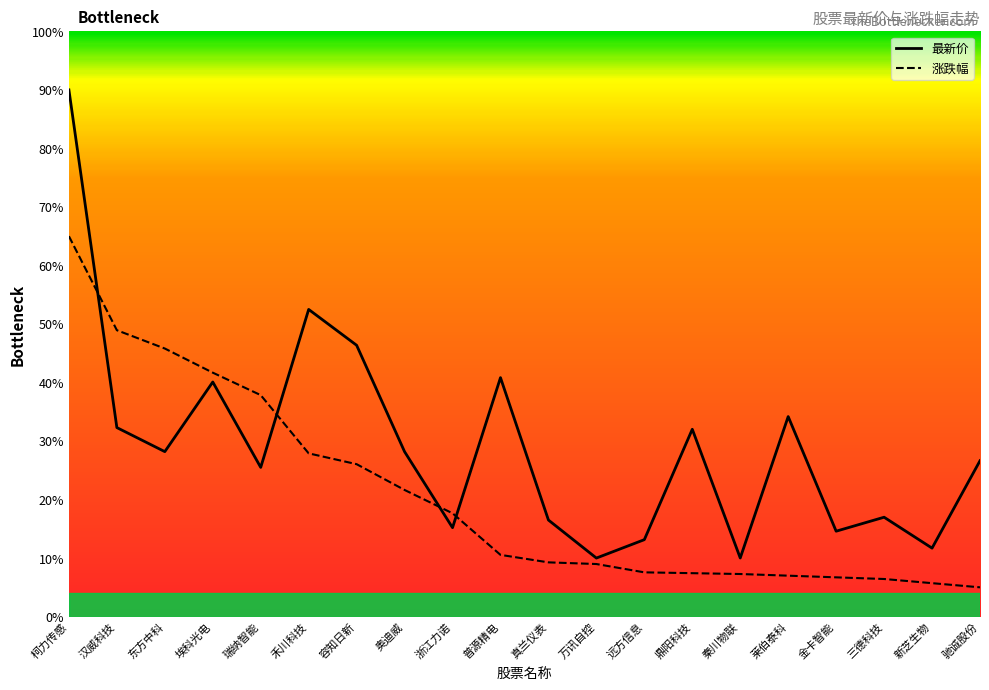

What are all the series names shown in the legend?

最新价, 涨跌幅